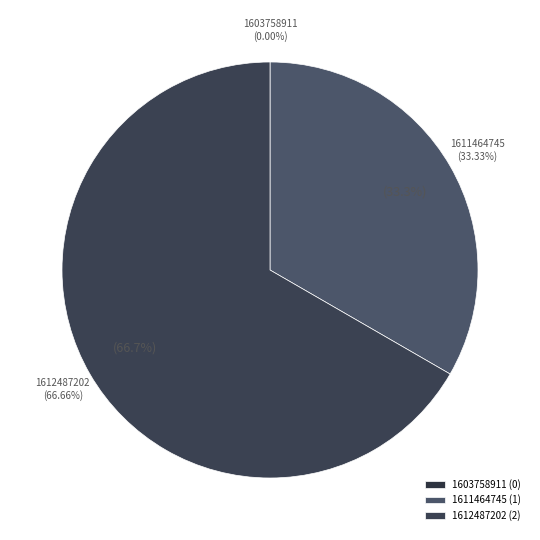

Which category has the biggest portion of the pie?

1612487202